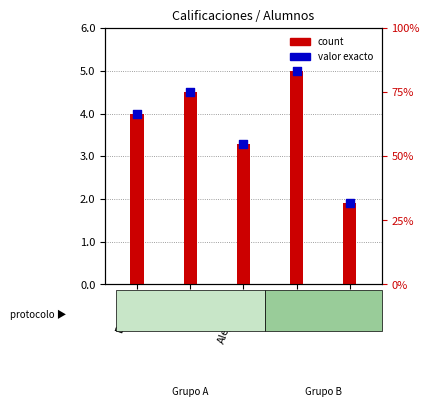

Which series reaches the minimum Y coordinate?

count